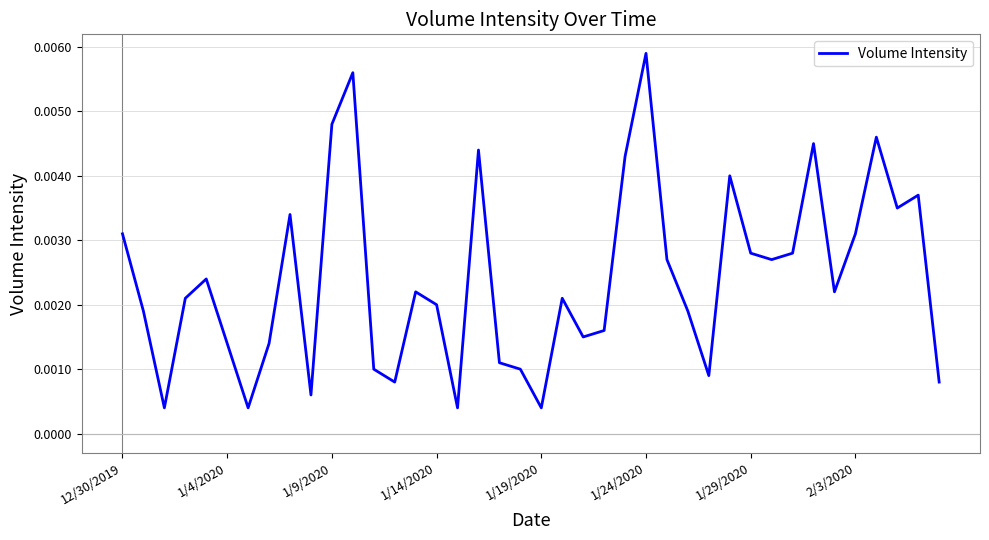

Does the chart have visible grid lines?

Yes